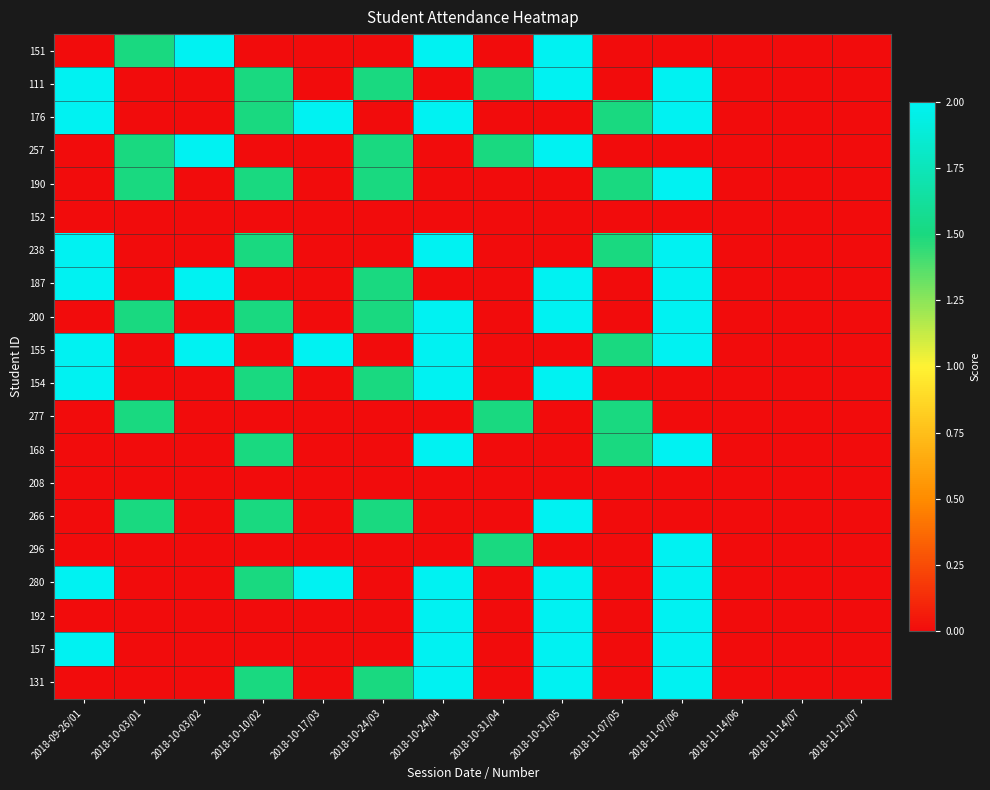

Between 2018-10-03/01 and 2018-11-14/07, which is larger?

2018-10-03/01